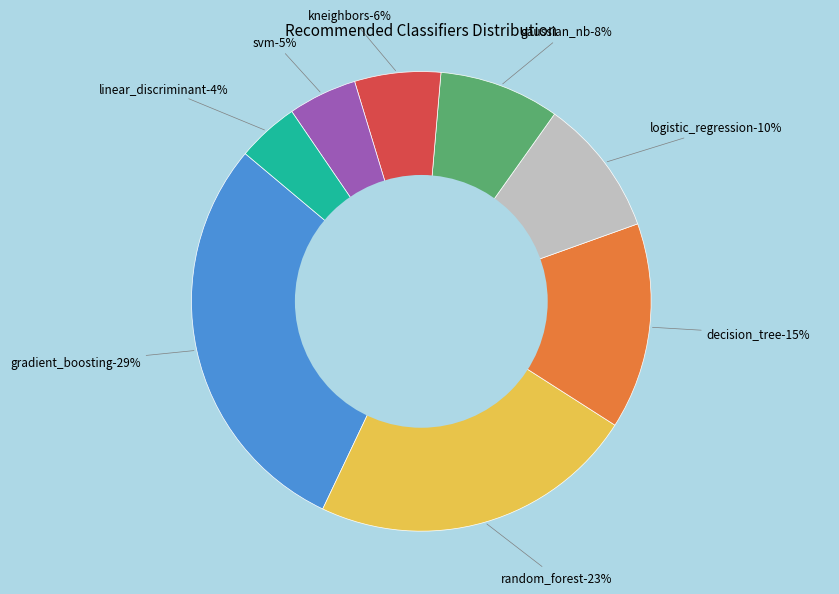

What percentage is the linear_discriminant slice, to the nearest percent?

4%